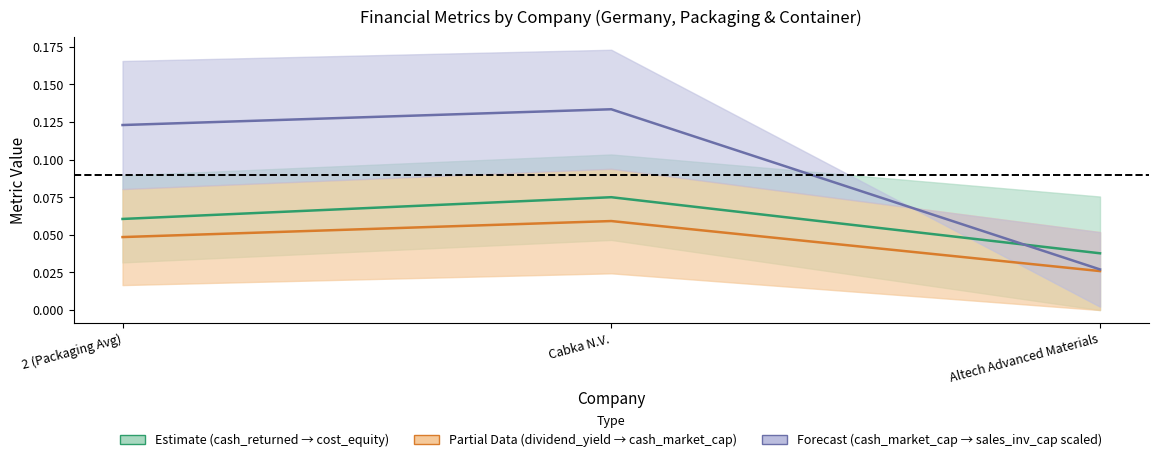

What is the label of the 1st point from the left?

2 (Packaging Avg)